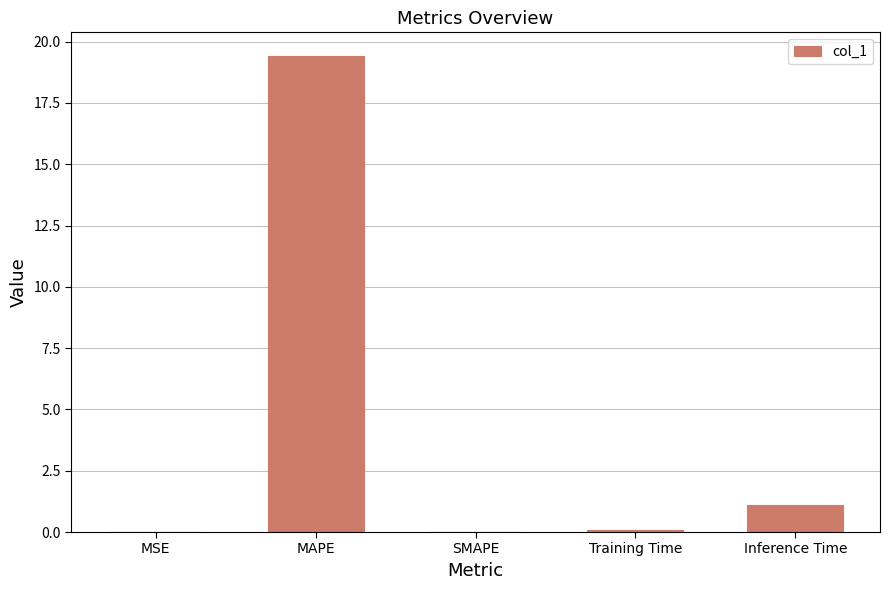

What is the approximate value at Training Time?

0.1